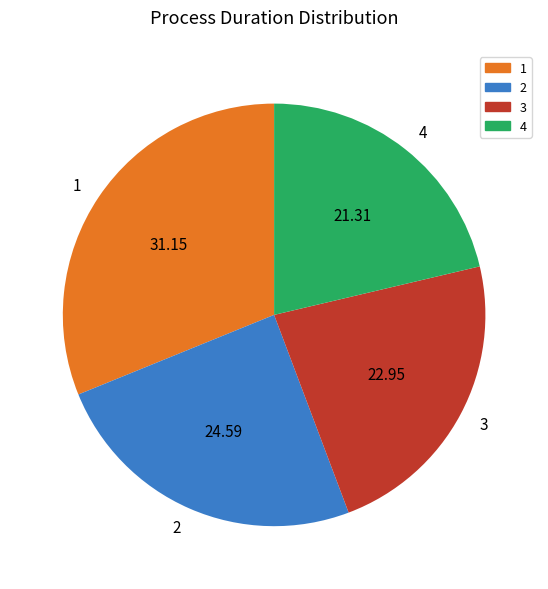

What is the ratio of the value at 1 to the value at 3?

1.4